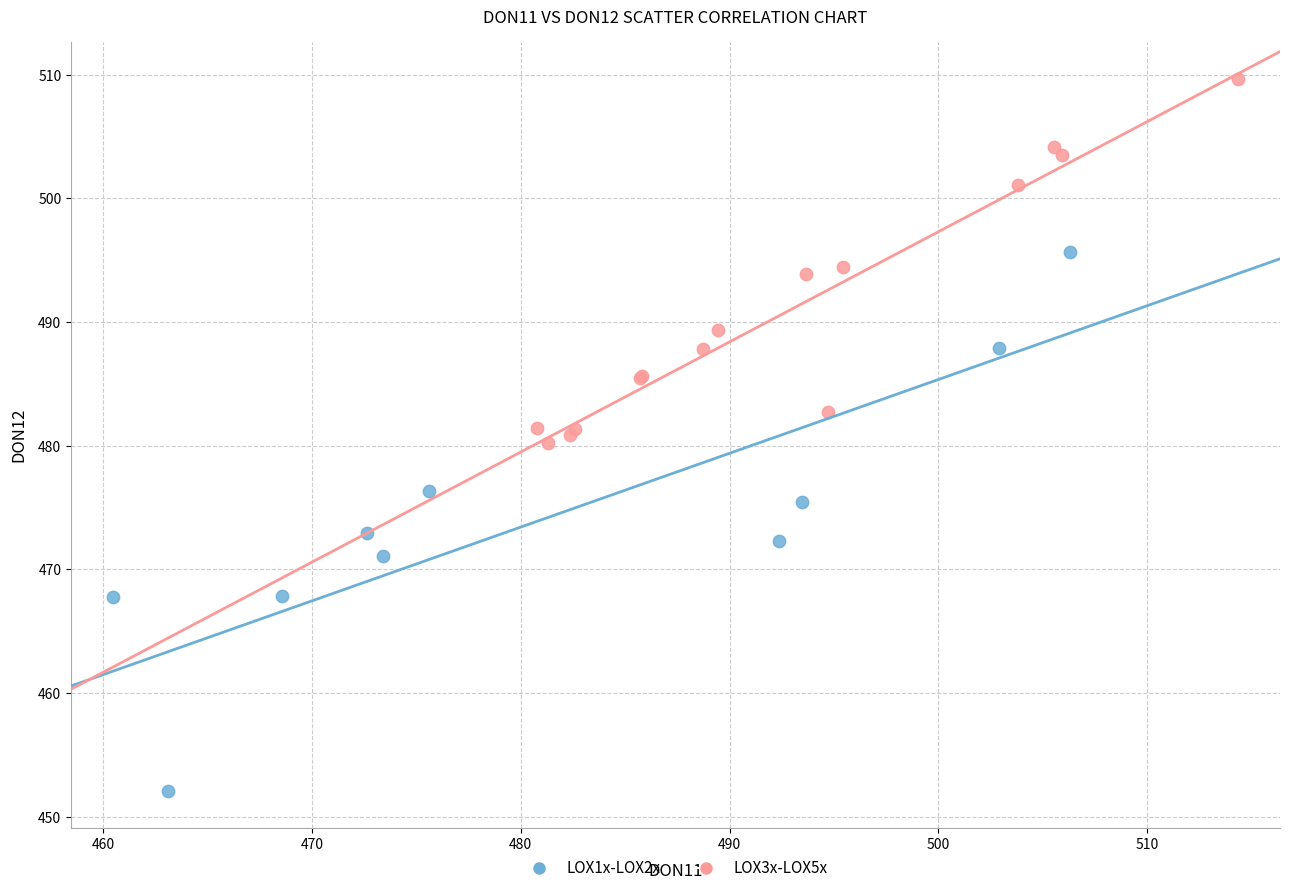

Which series has the largest Y range (max minus min)?

LOX1x-LOX2x